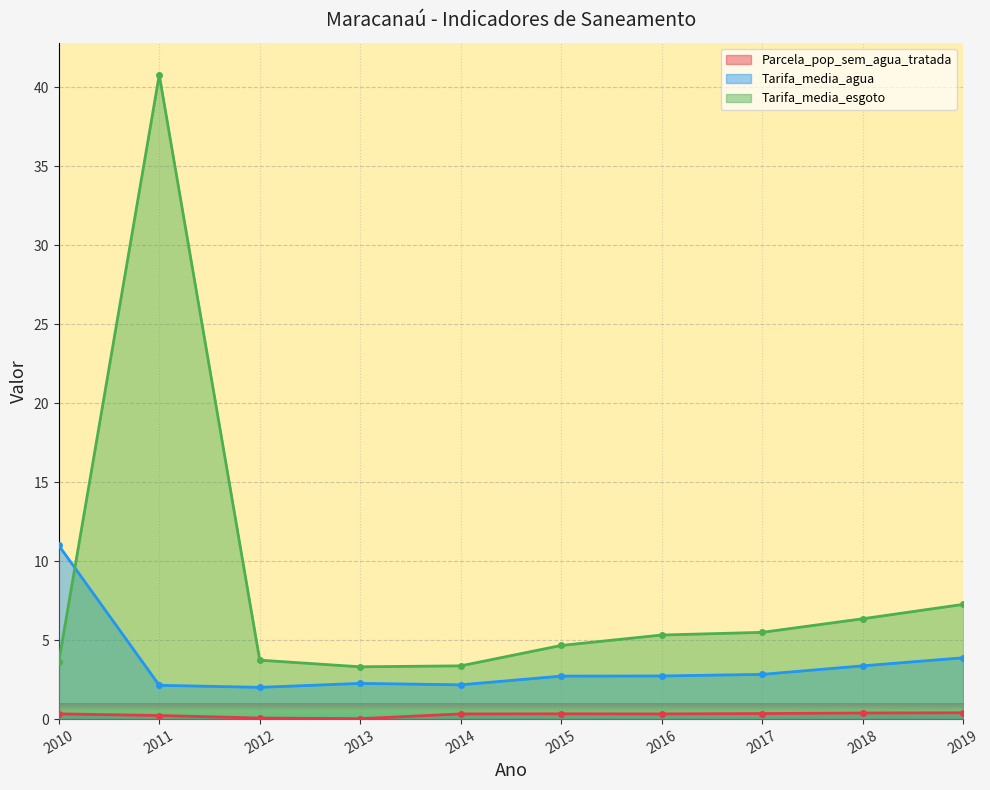

What is the total value across all series at 2012?

5.8